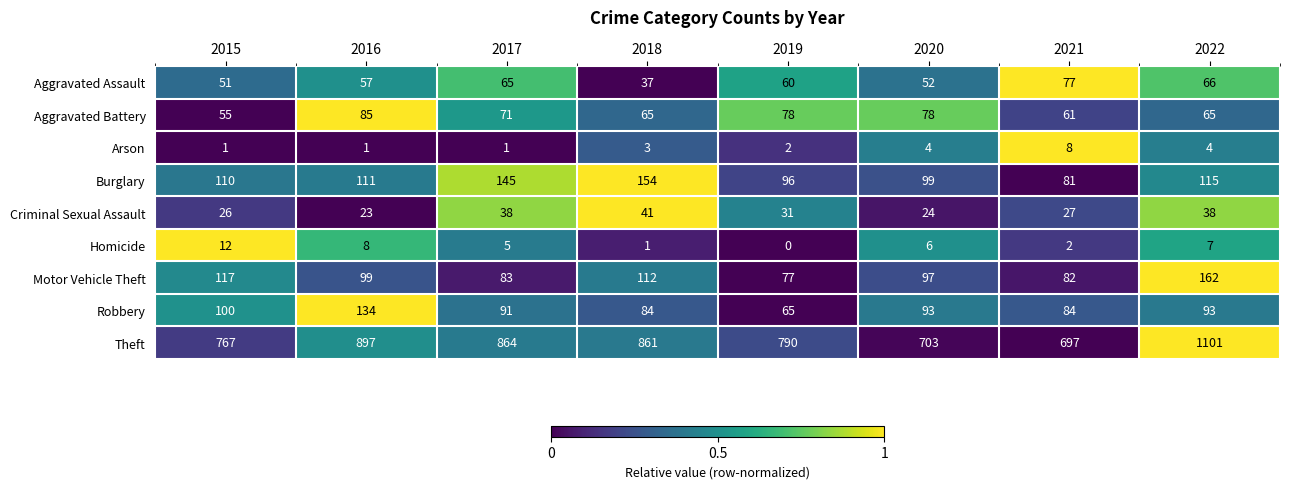

At which label does Robbery reach its minimum?

2019